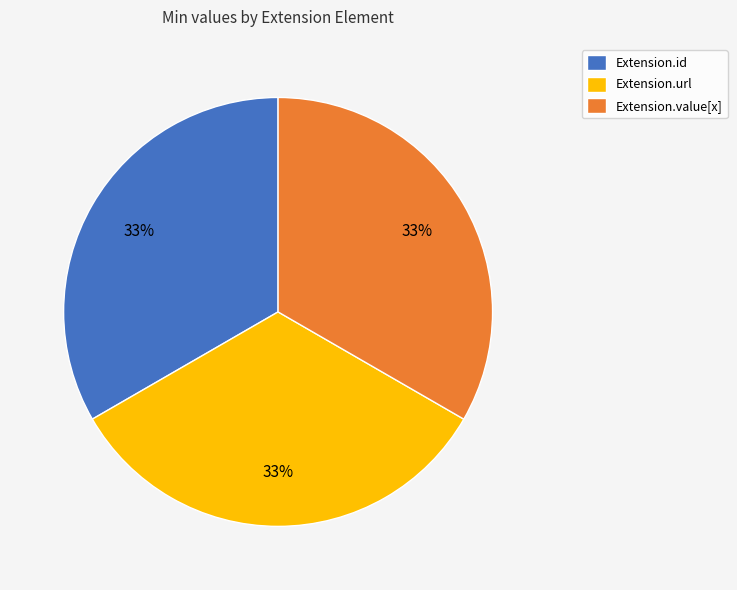

Is it true that Extension.url is 33% of the pie?

True